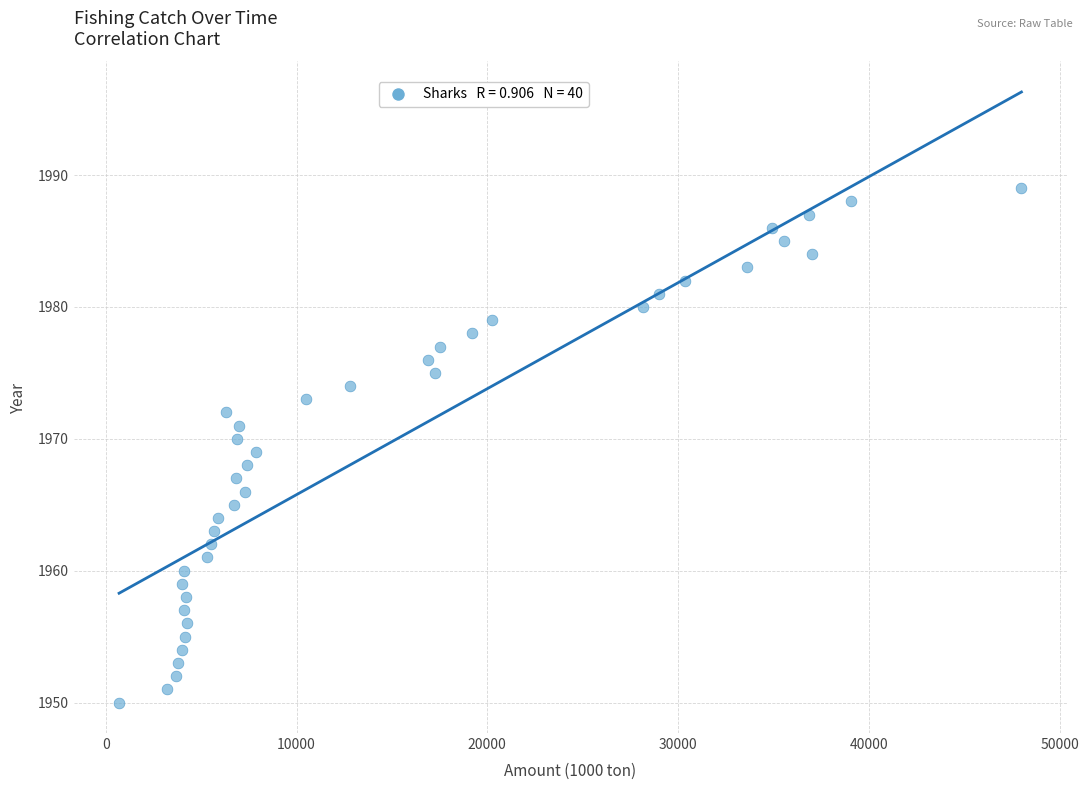

What is the range of X values (max minus min)?

47297